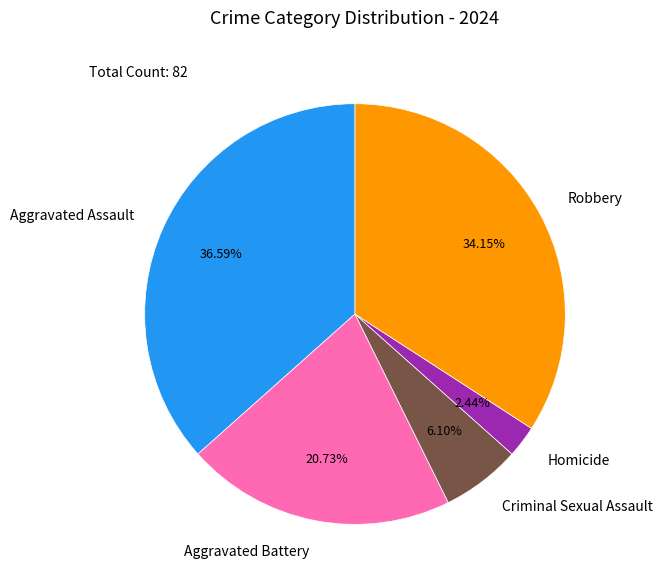

Is the sum of Homicide and Aggravated Battery greater than half?

No